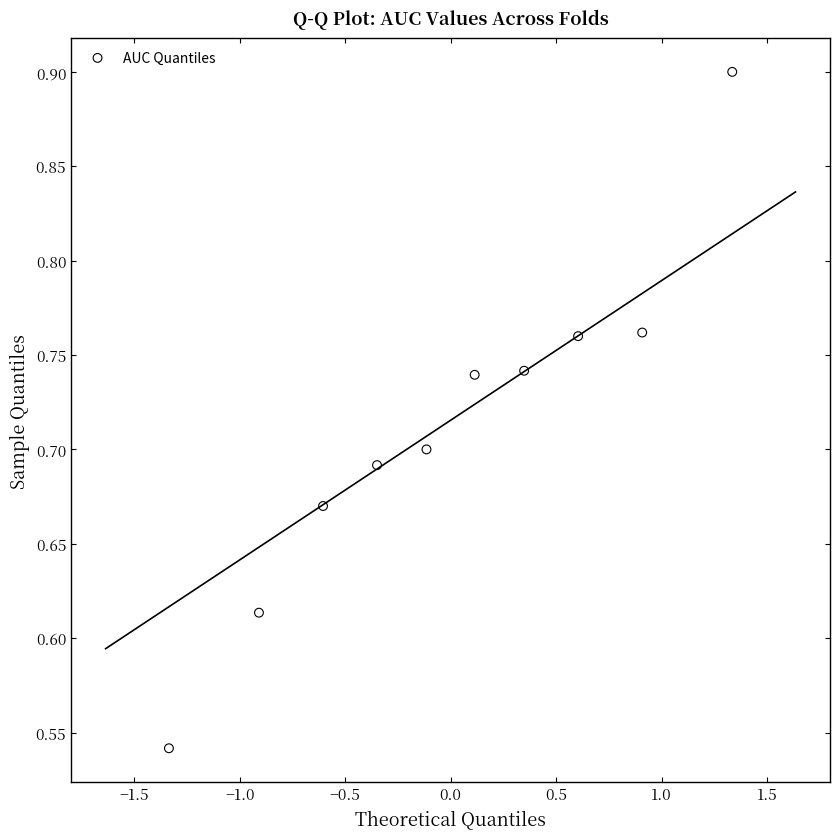

What is the range of X values (max minus min)?

2.7